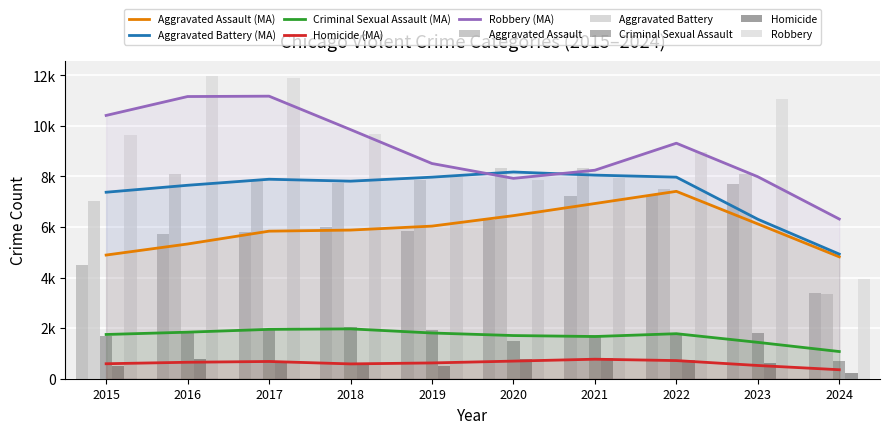

Which series has the largest total across all categories?

Robbery